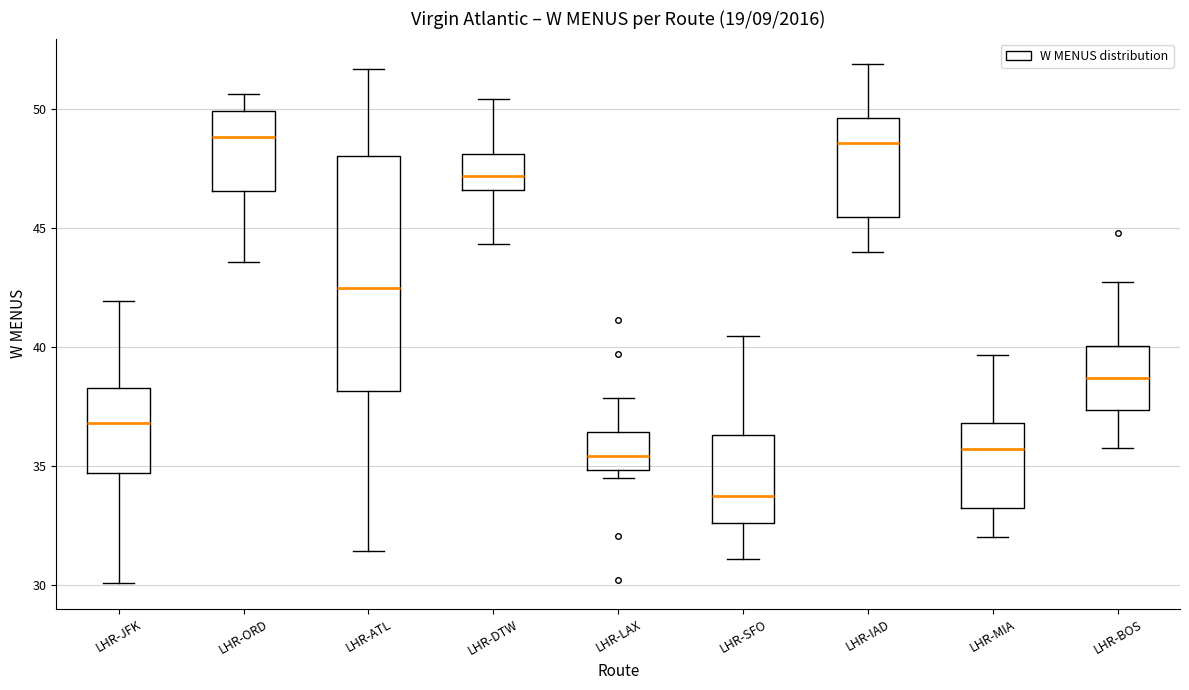

Which box is the tallest, from its lower edge to its upper edge?

LHR-ATL